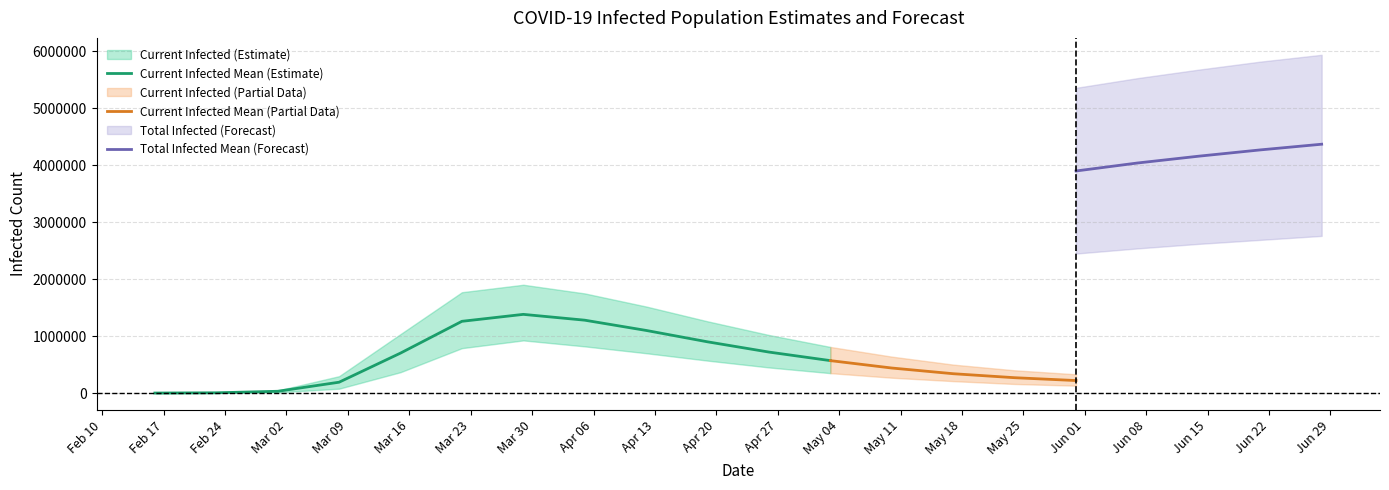

What is the difference between the total_upper values at 17 and current_upper?

5634478